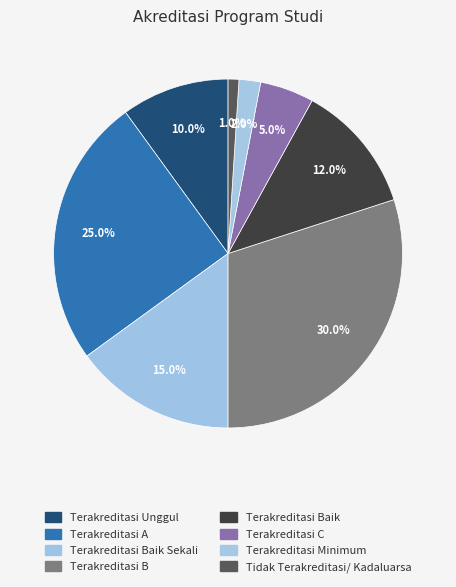

Count the number of slices in the pie.

8